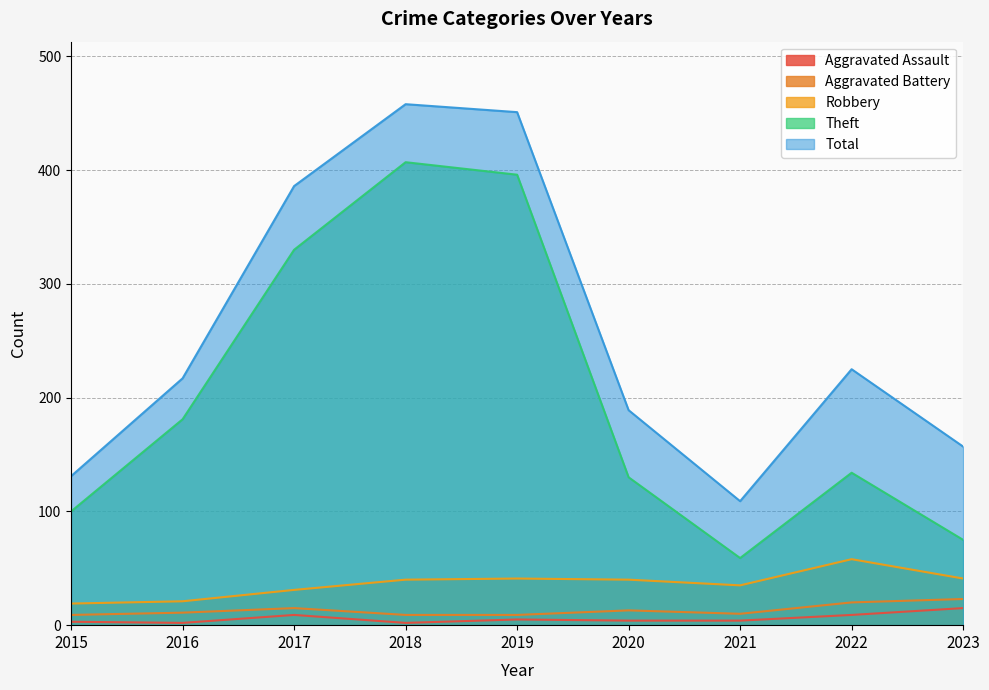

At which label does Theft reach its minimum?

2021